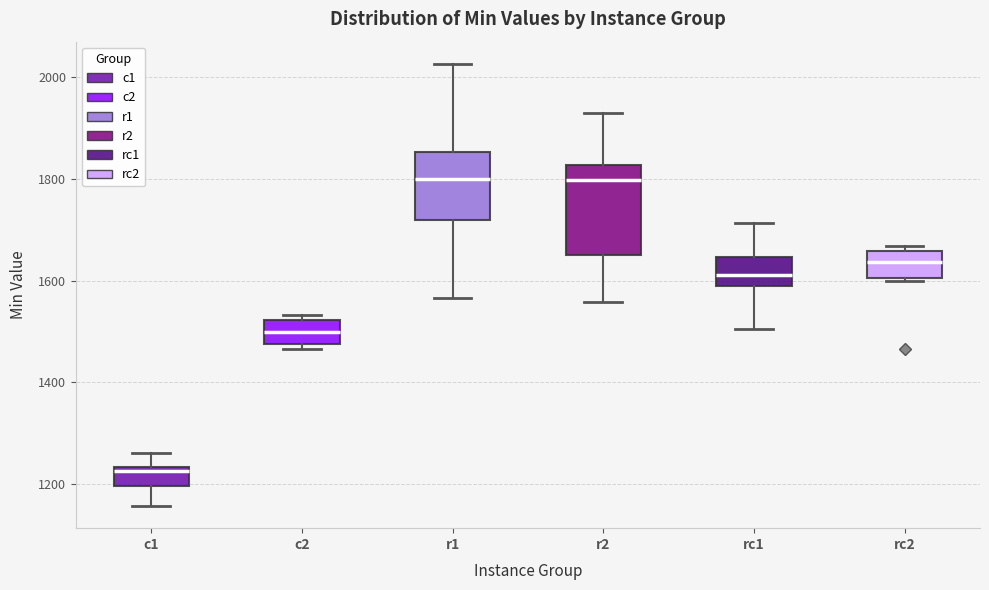

Where is the upper edge of the box for c1 on the y-axis? The values are not printed on the chart, so give them approximately, as read against the axis.

1240